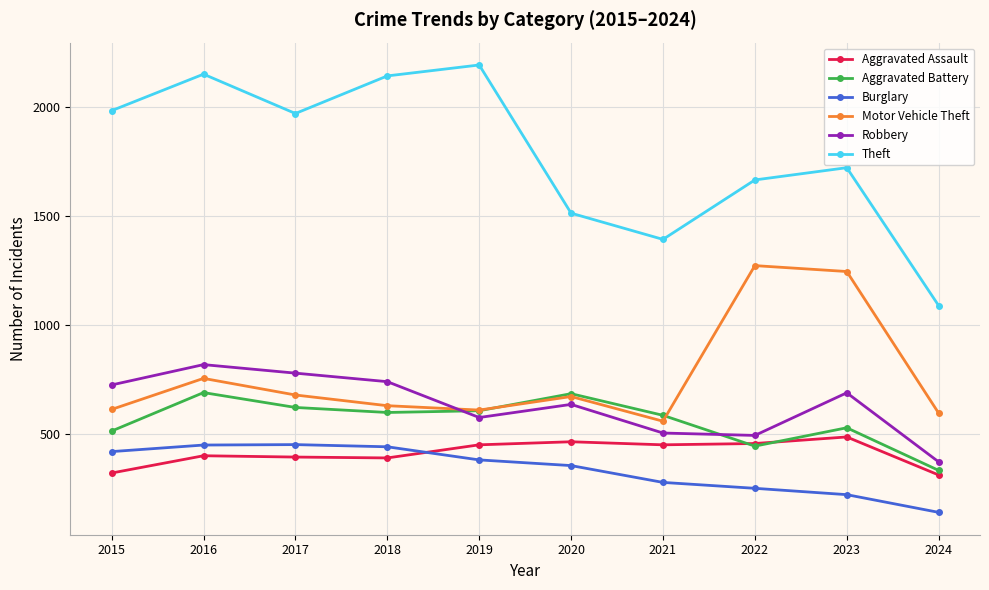

Which series has the widest spread of values?

Theft